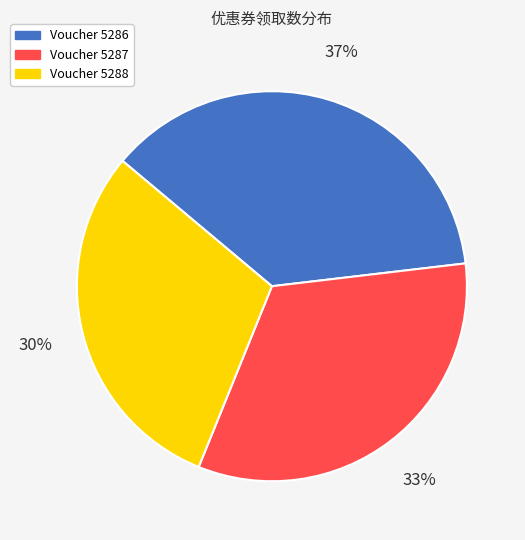

To the nearest percent, what is the difference between the largest and smallest slice percentages?

7%